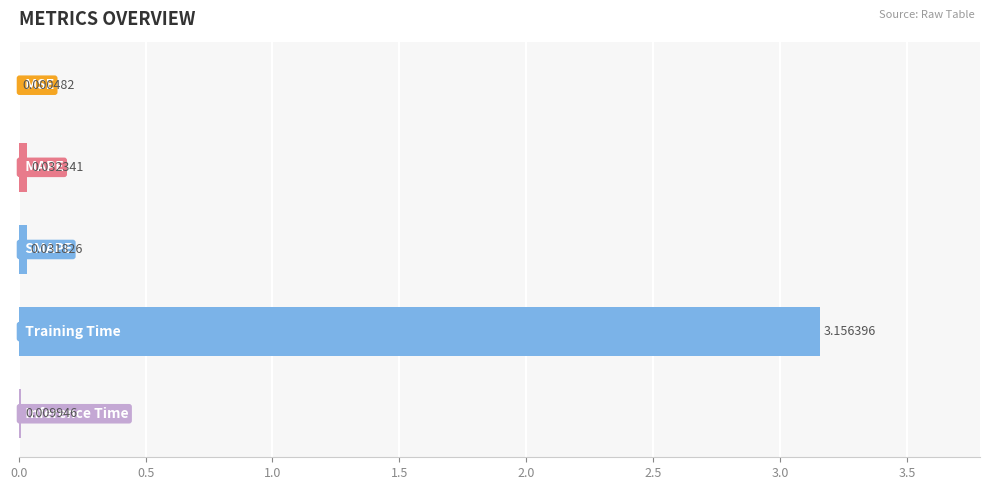

How many categories are shown in the chart?

5